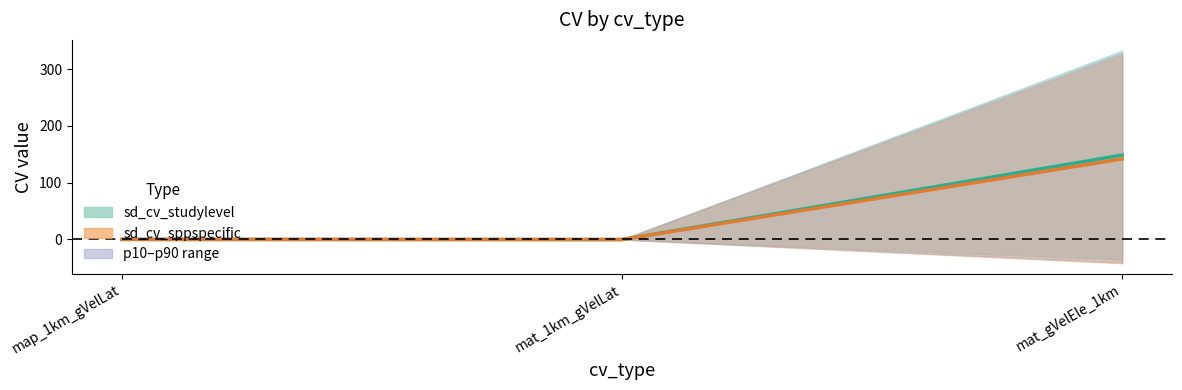

What is the average value of the sd_cv_studylevel series?

49.6